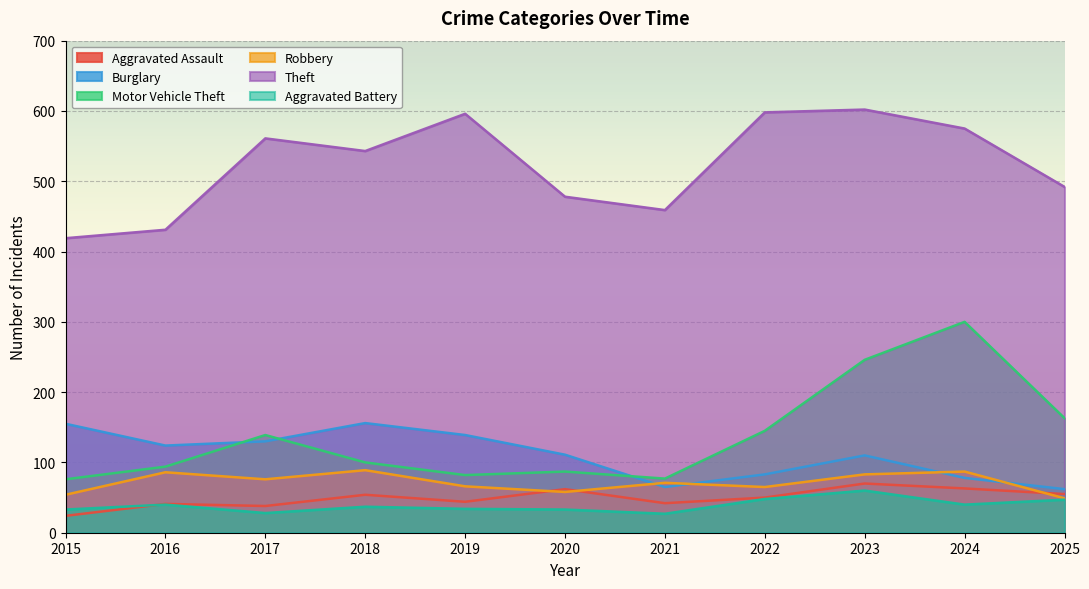

Does the chart display data point markers on the line(s)?

No